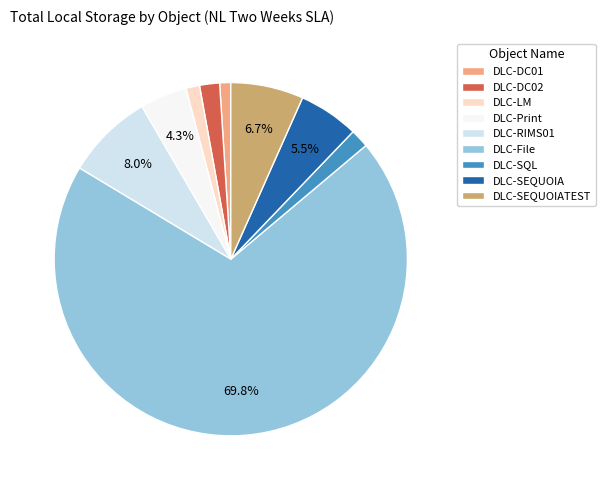

Which has a higher value, DLC-SEQUOIA or DLC-SEQUOIATEST?

DLC-SEQUOIATEST